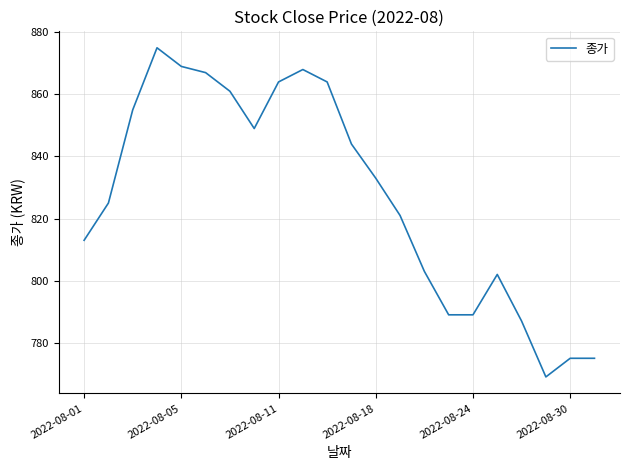

What is the smallest value displayed?

769